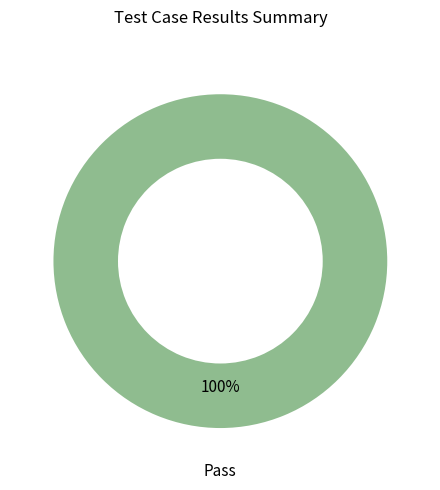

What percentage is the Pass slice, to the nearest percent?

100%